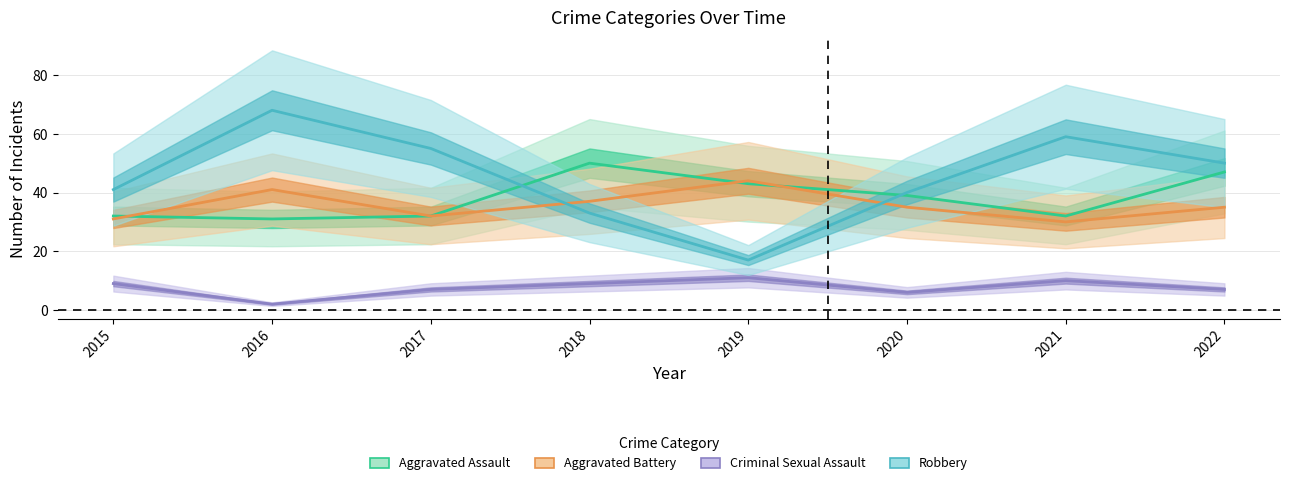

At which category does Robbery reach its first local valley?

2019